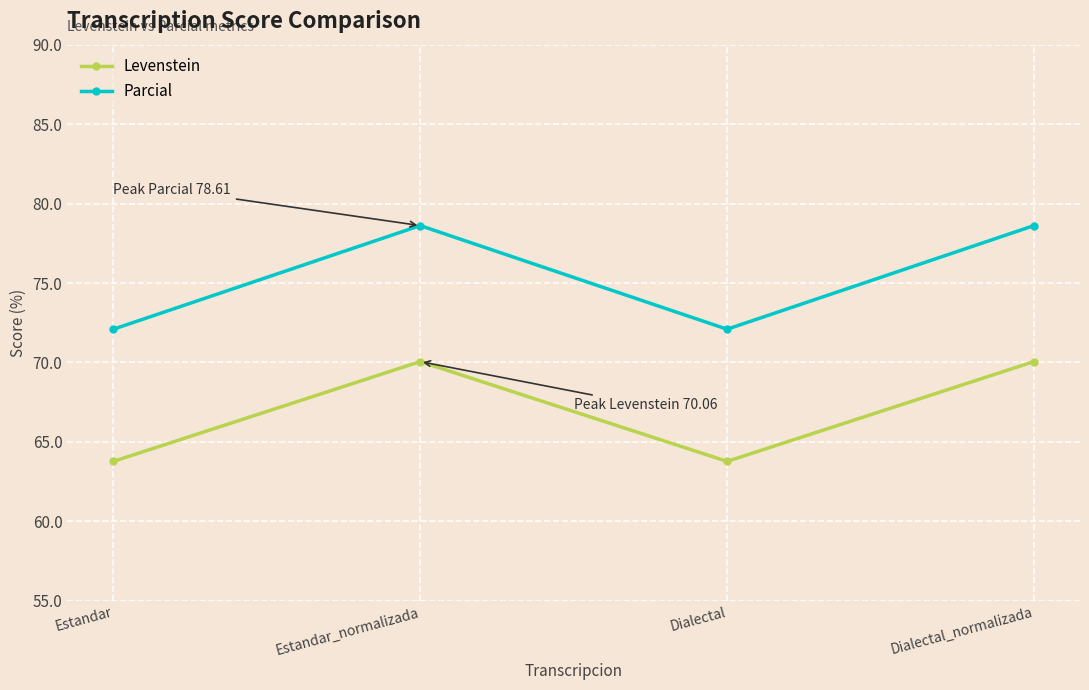

What is the maximum value shown in the chart?

78.6